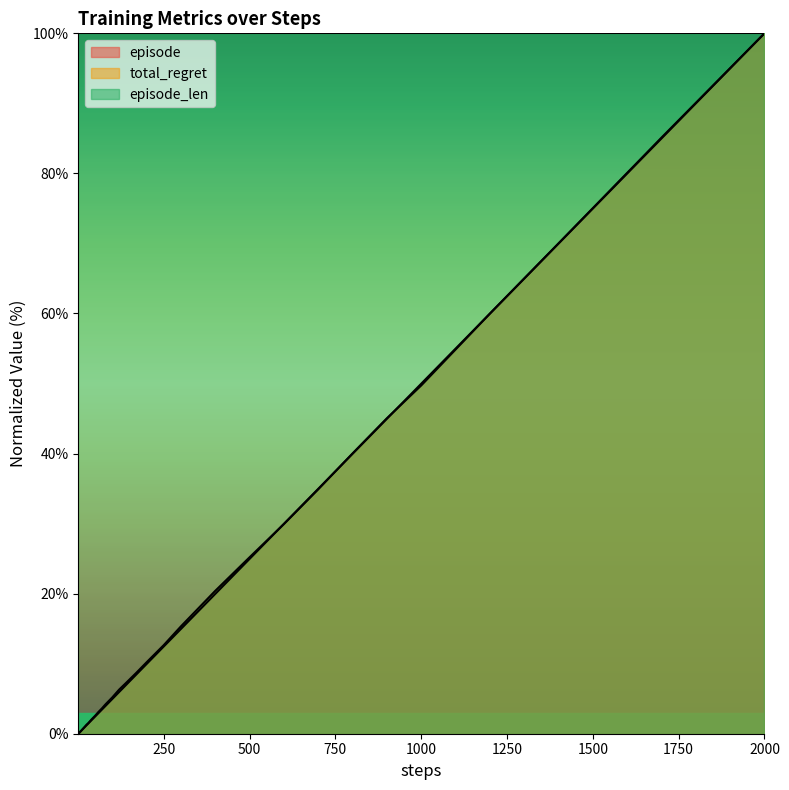

True or false: episode_len has a value of 132.6 at 2000.

False